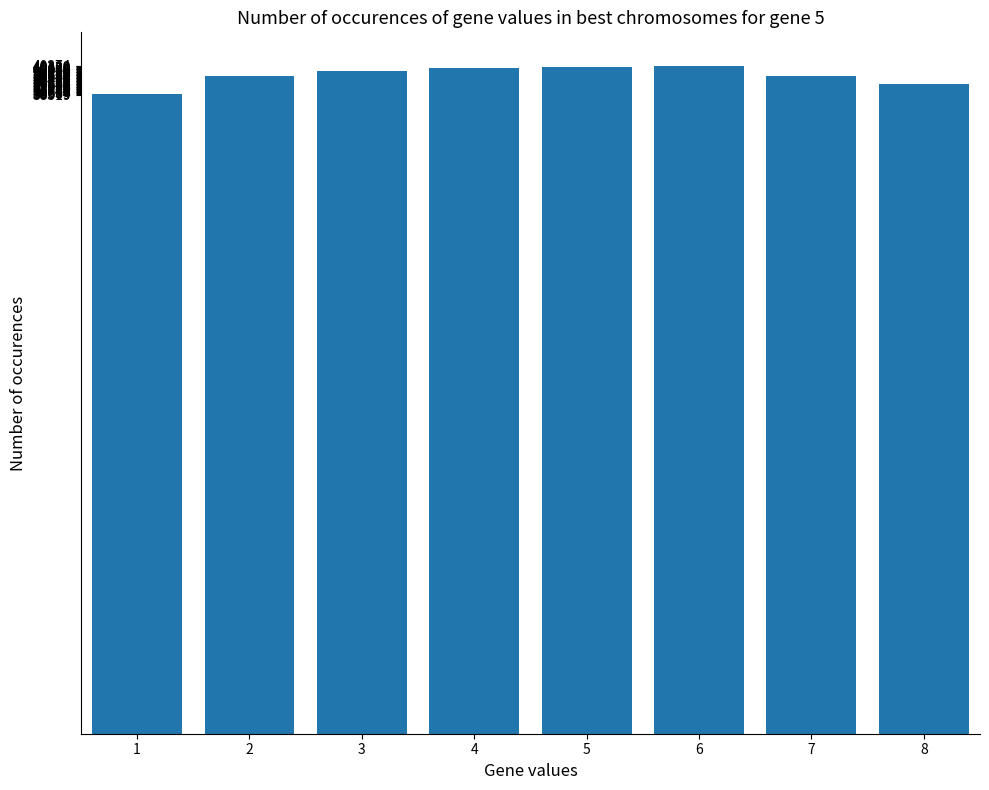

What is the difference between the maximum and minimum values?

1702.1